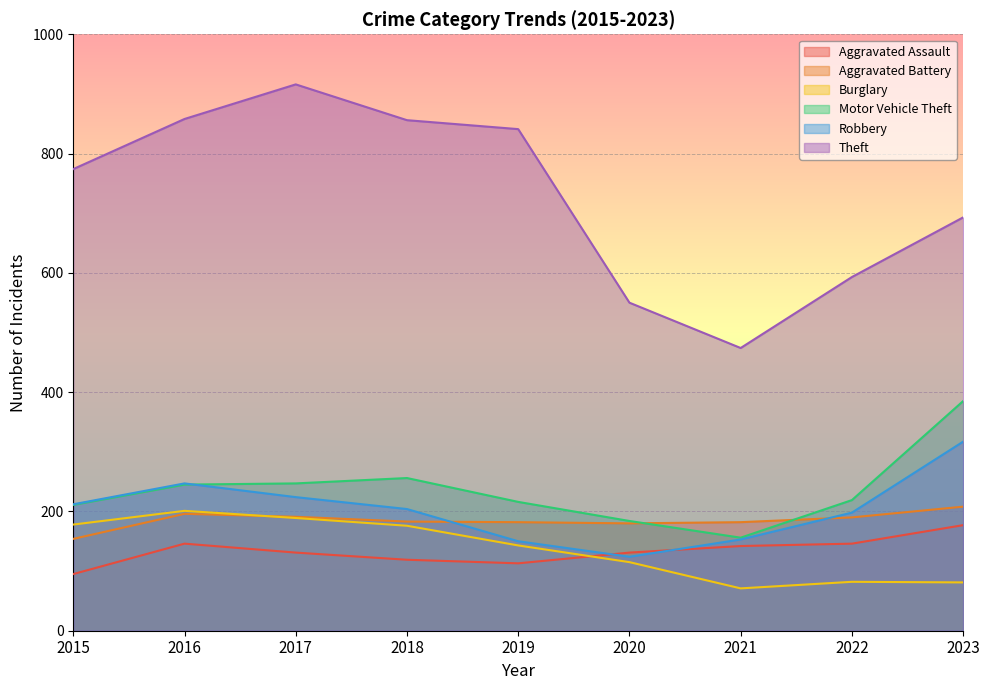

The value of Motor Vehicle Theft at 2019 is 55. True or false?

False